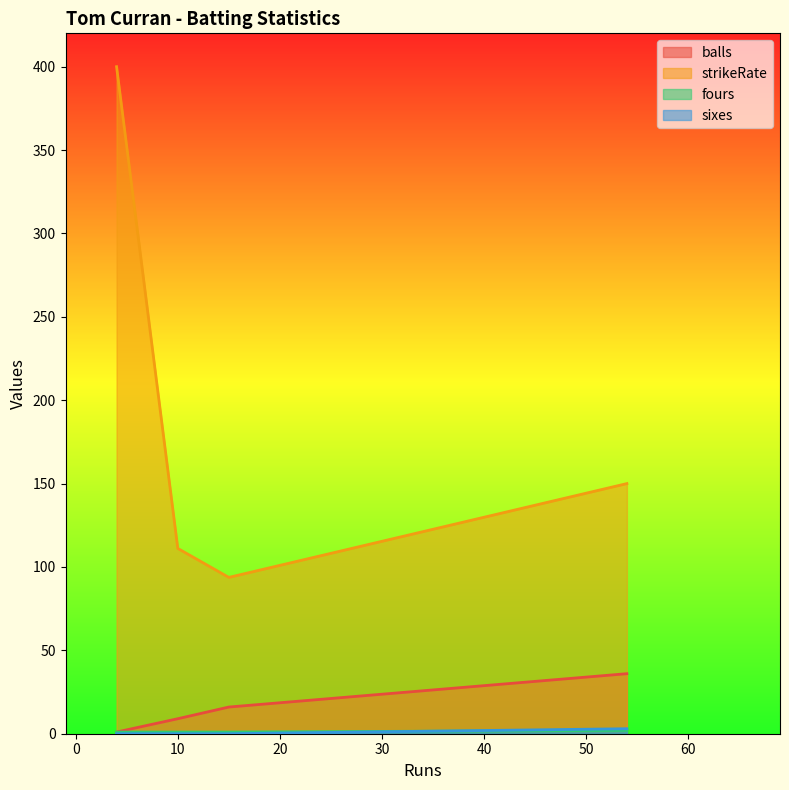

Which series has the largest total across all categories?

strikeRate